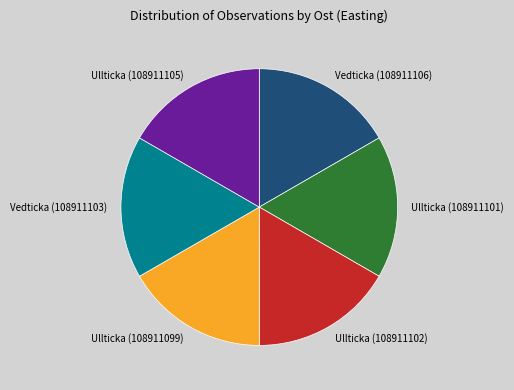

The Ullticka (108911101) slice represents 17% of the pie. True or false?

True